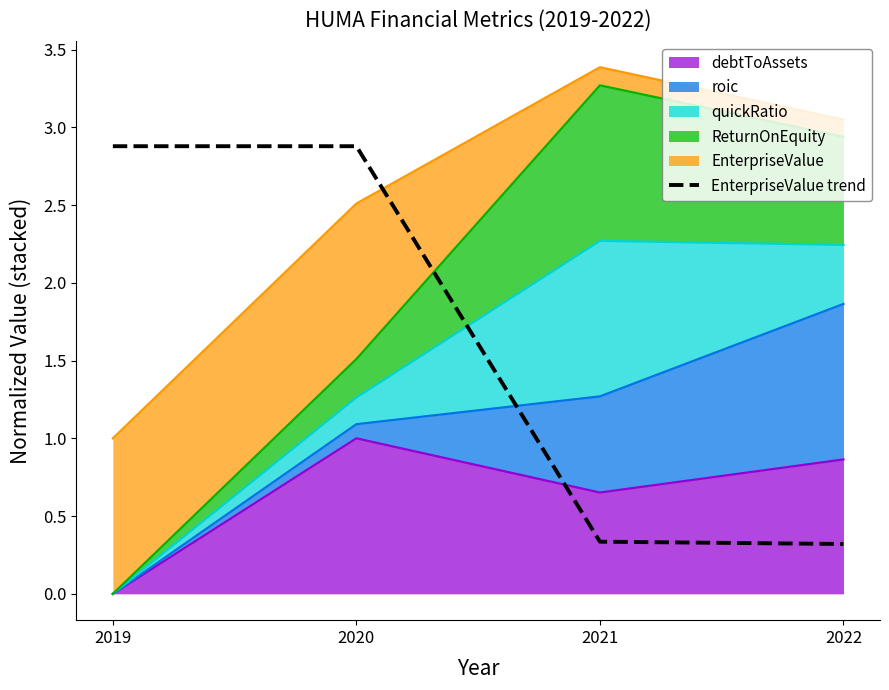

What is the value of the 2nd point from the left?

2.9